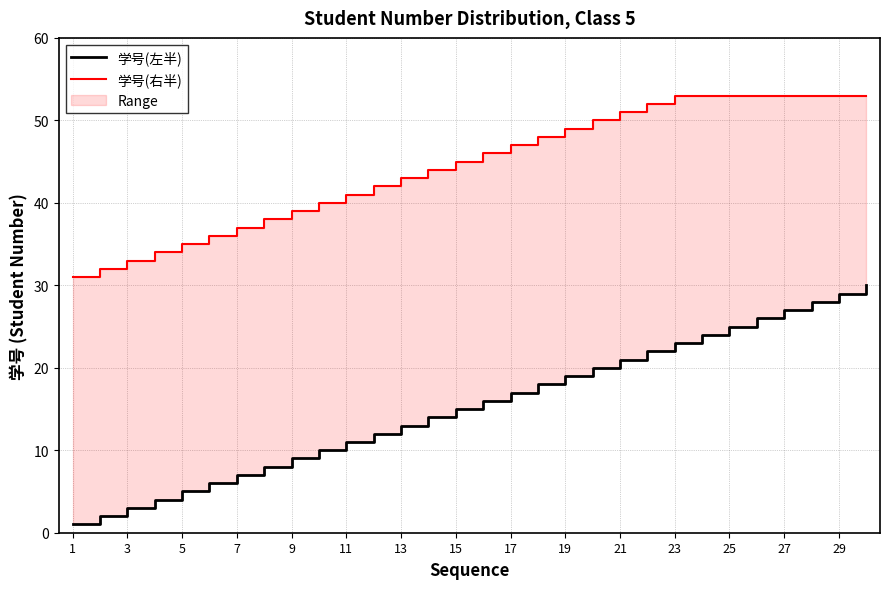

True or false: 学号(左半) and 学号(右半) intersect in this chart.

False